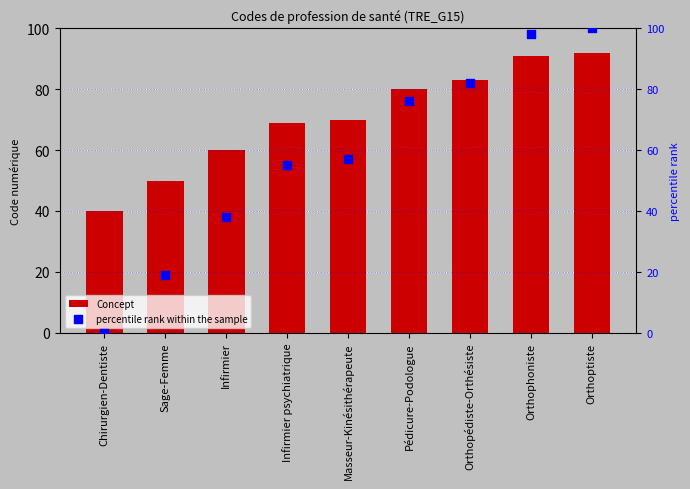

What are all the series names shown in the legend?

Concept, percentile rank within the sample